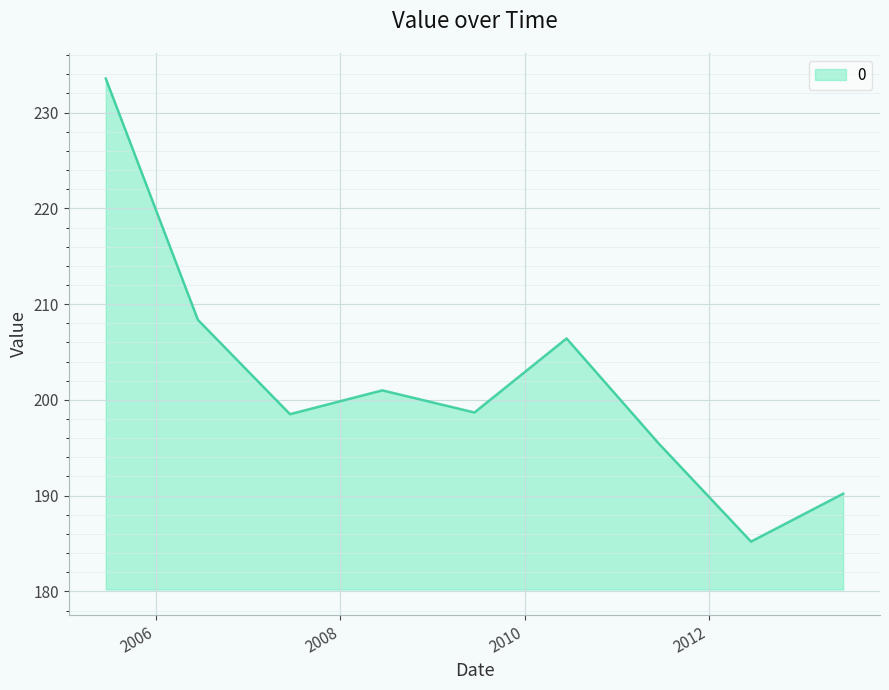

Is this an area chart (filled region under the line)?

Yes